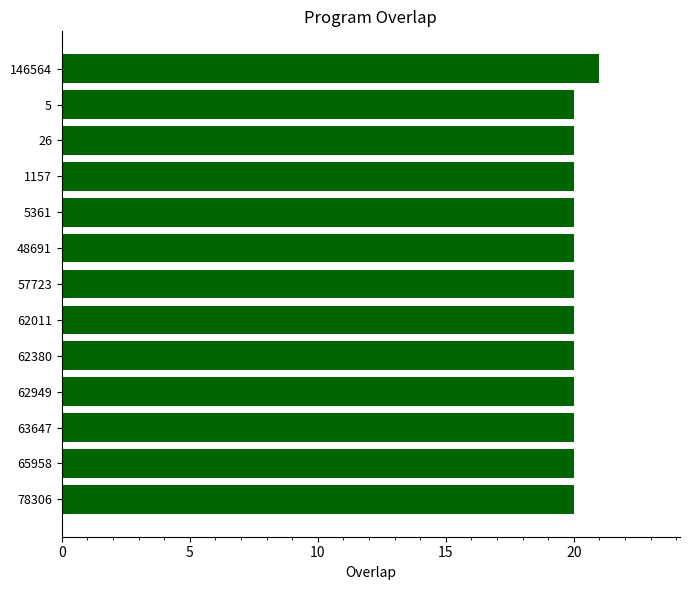

What is the sum of the values at 78306 and 63647?

40